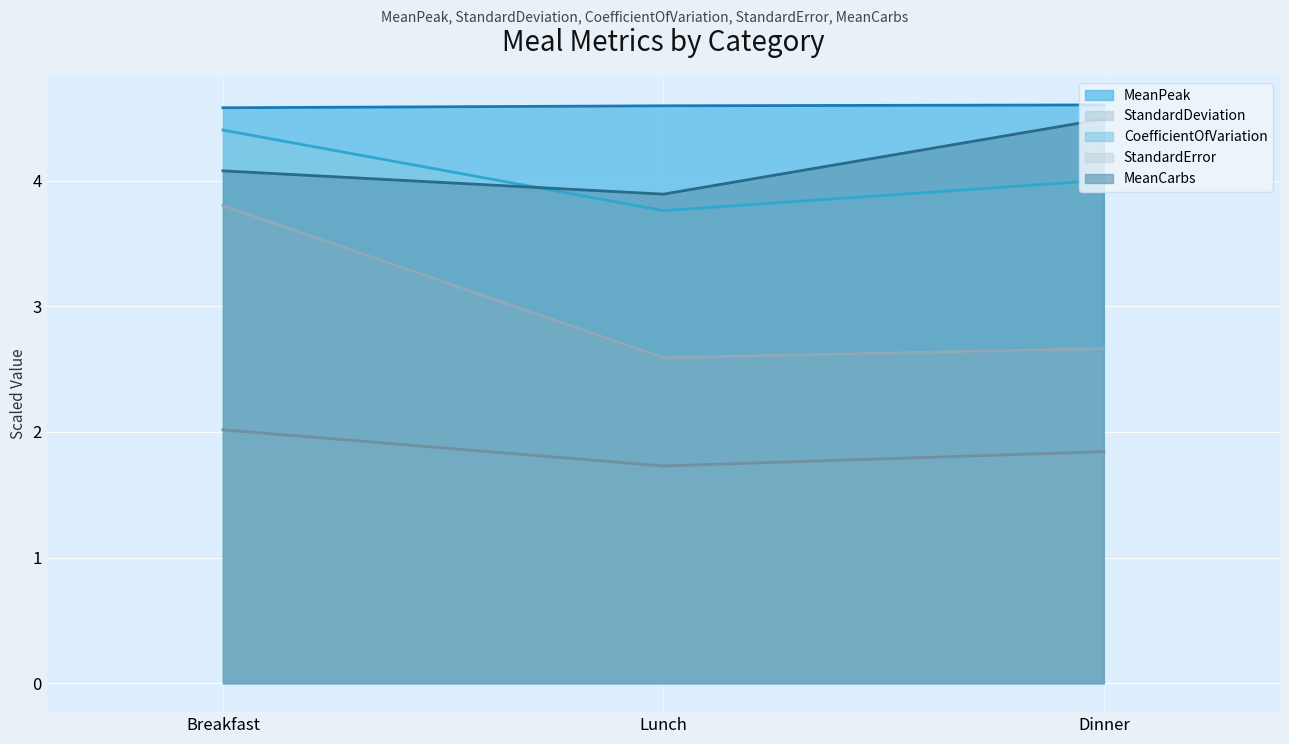

How many data points in MeanCarbs are above 4?

2